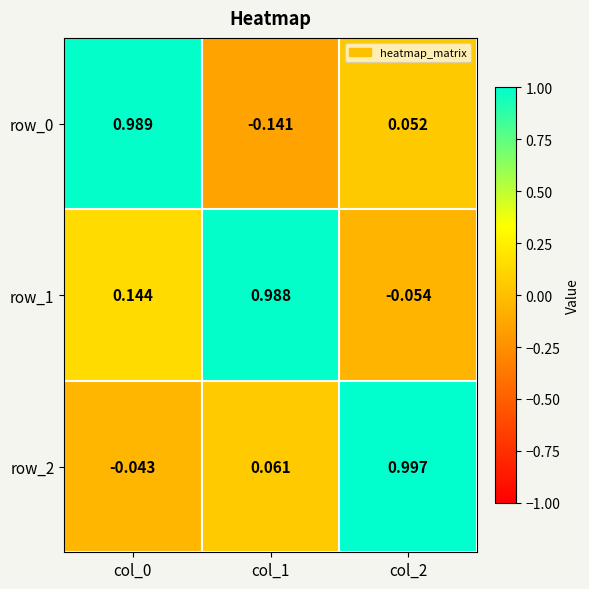

List the labels in order of row_0 value, largest first.

col_0, col_2, col_1